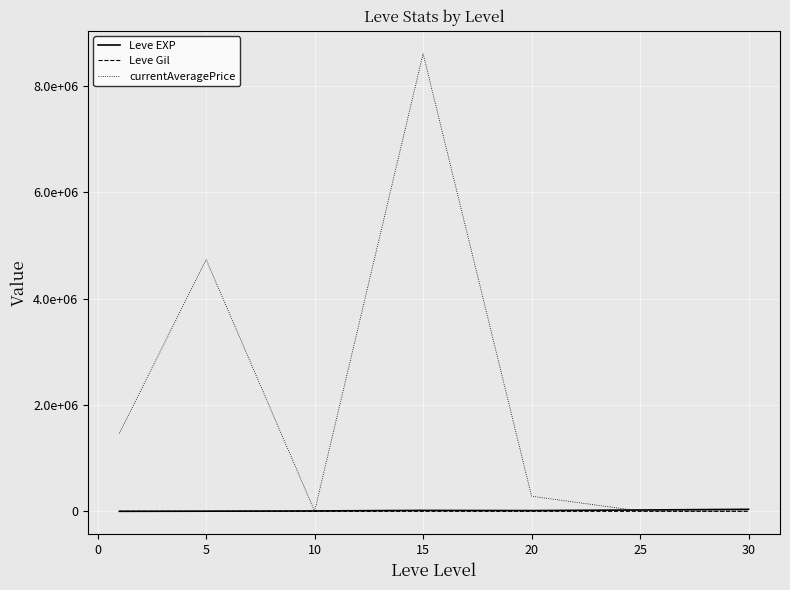

Which category has the highest value in the Leve EXP series?

30